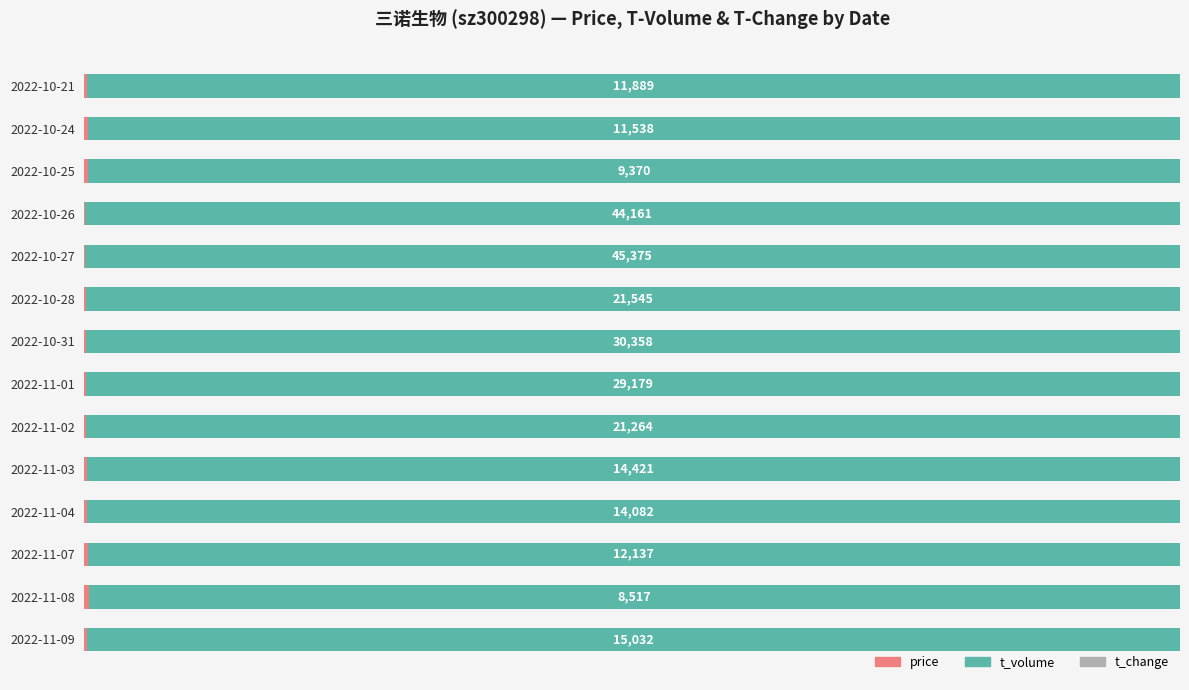

How many bars are there in each group?

3